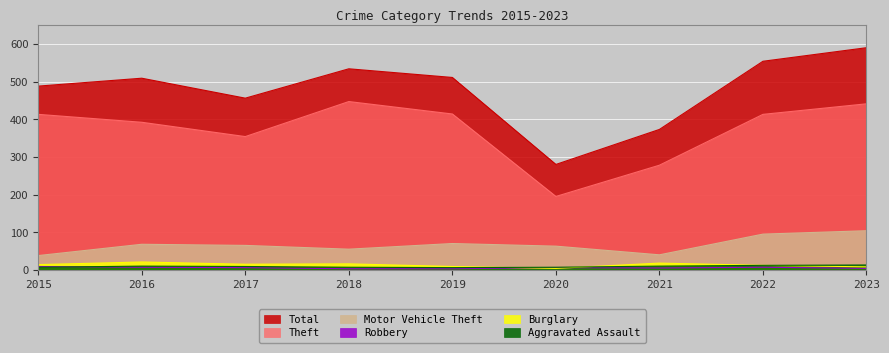

True or false: Aggravated Assault and Motor Vehicle Theft intersect in this chart.

False